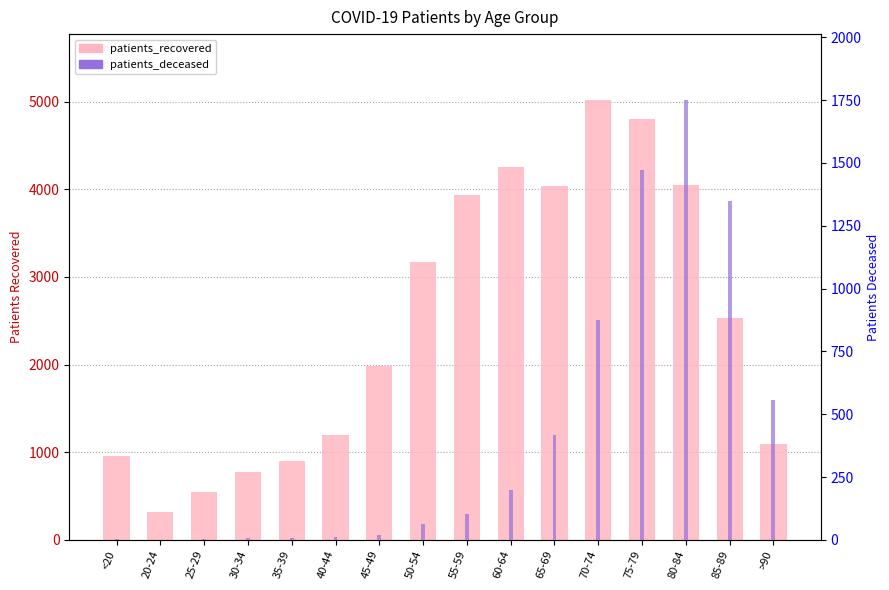

What is the difference between the maximum and minimum values in the patients_recovered series?

4702